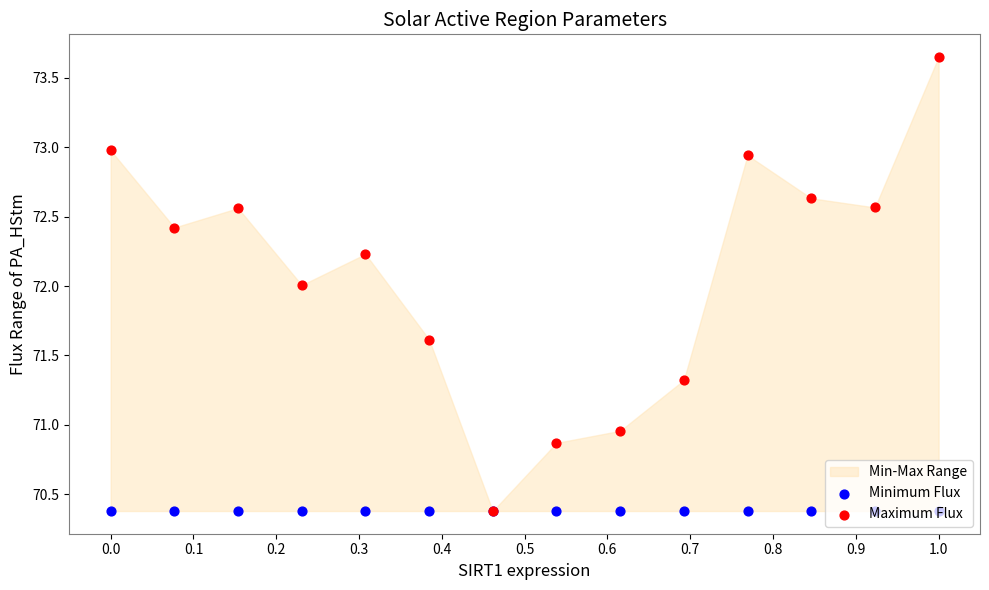

At which category is the sum across all series the highest?

1.0